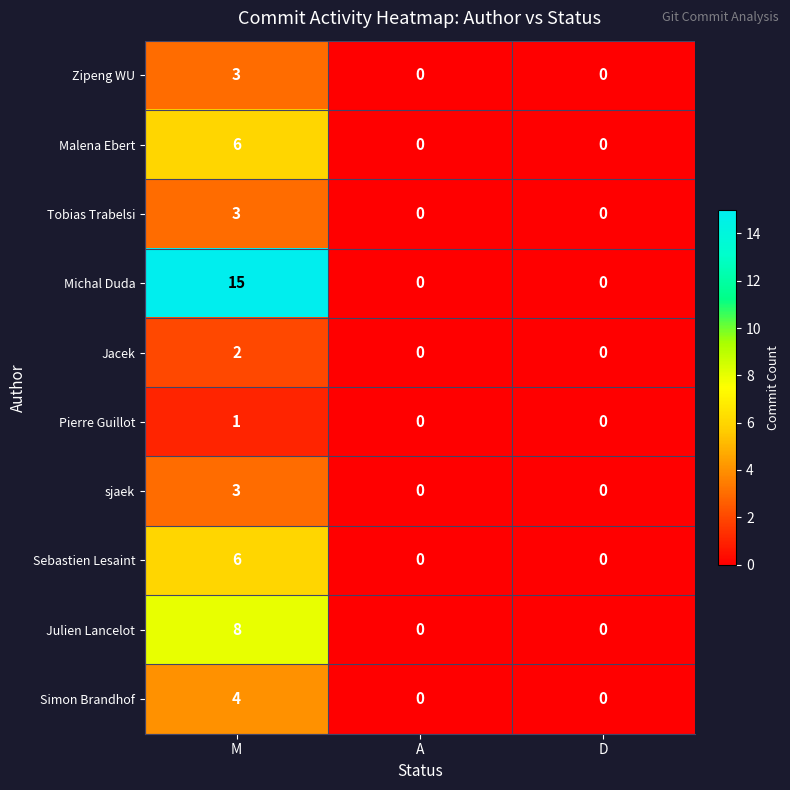

Which label corresponds to the largest value in the chart?

M